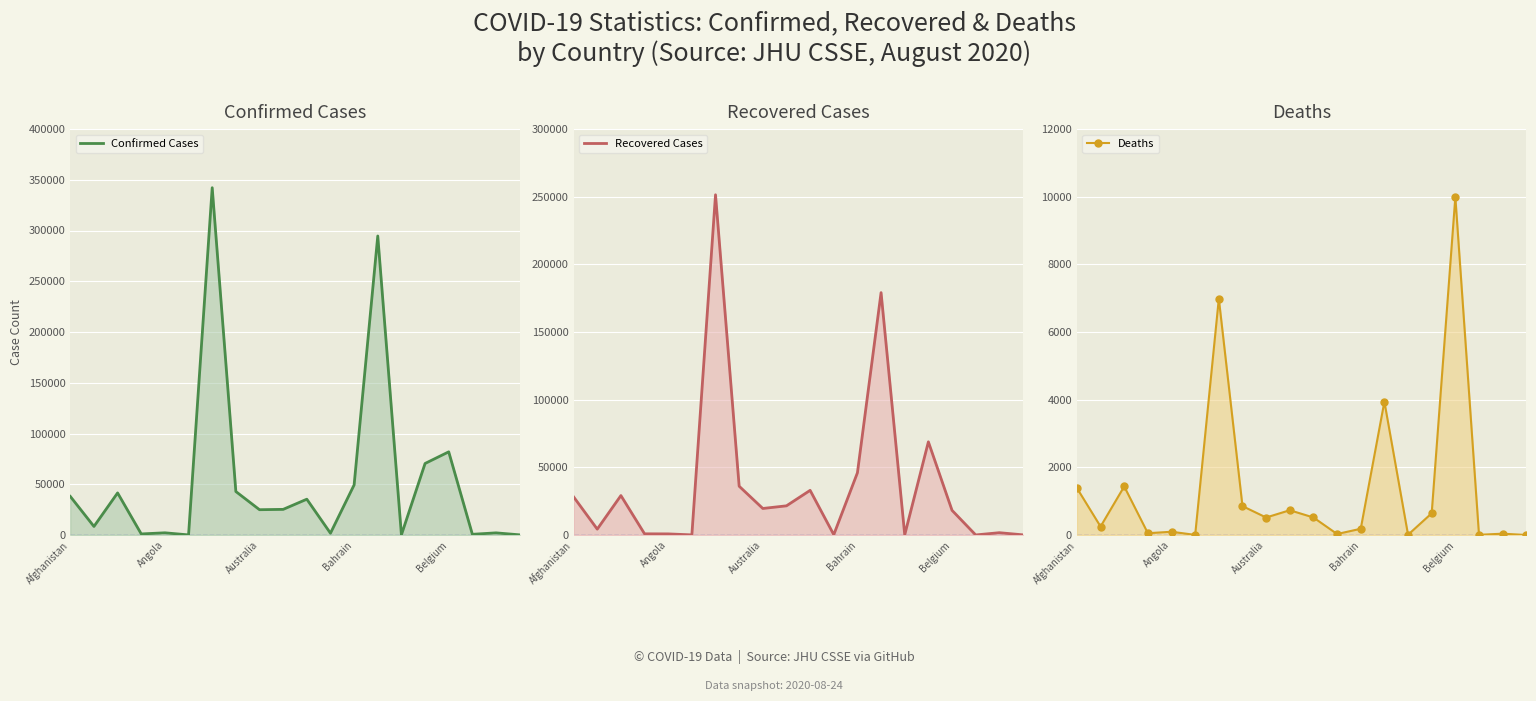

What is the value of the Recovered Cases point at the 2nd from the left?

4332